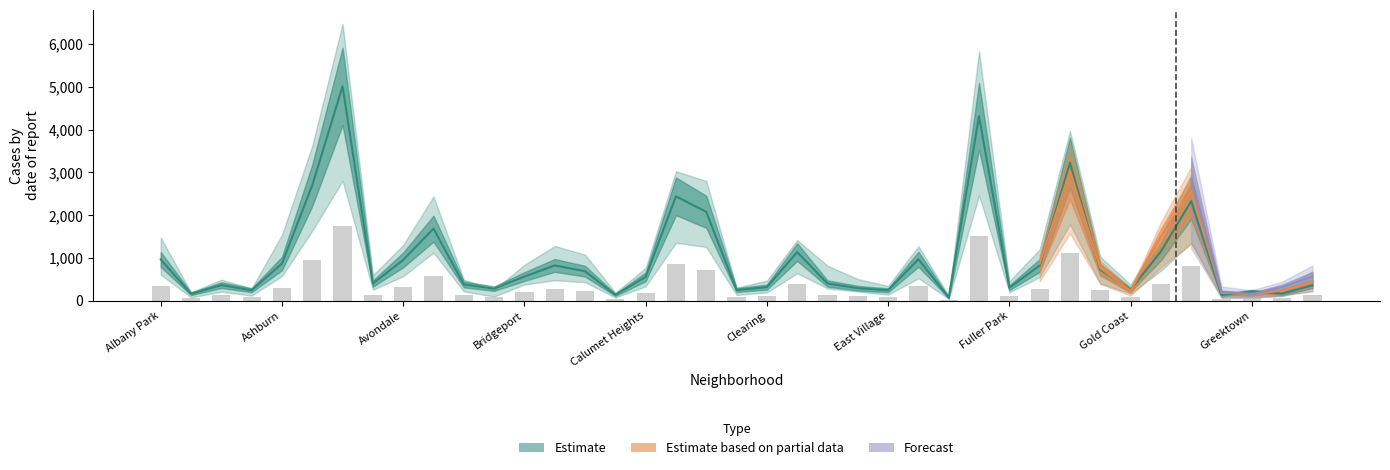

Reading right to left, what are all the values shown in this chart?

2019: Hermosa=365	Hegewisch=171	Greektown=220	Grant Park=138	Grand Crossing=2328	Grand Boulevard=1153	Gold Coast=261	Garfield Ridge=728	Garfield Park=3227	Gage Park=825	Fuller Park=308	Englewood=4310	Edison Park=77	Edgewater=972	East Village=248	East Side=298	Dunning=406	Douglas=1140	Clearing=322	Chinatown=253	Chicago Lawn=2079	Chatham=2441	Calumet Heights=561	Burnside=142	Bucktown=694	Brighton Park=828	Bridgeport=568	Boystown=287	Beverly=385	Belmont Cragin=1687	Avondale=957	Avalon Park=405	Austin=5008	Auburn Gresham=2700	Ashburn=872	Armour Square=249	Archer Heights=368	Andersonville=166	Albany Park=968
2022: Hermosa=442	Hegewisch=240	Greektown=154	Grant Park=192	Grand Crossing=2566	Grand Boulevard=1504	Gold Coast=236	Garfield Ridge=766	Garfield Park=3035	Gage Park=870	Fuller Park=263	Englewood=3980	Edison Park=99	Edgewater=1269	East Village=250	East Side=434	Dunning=504	Douglas=1379	Clearing=422	Chinatown=338	Chicago Lawn=2056	Chatham=2650	Calumet Heights=698	Burnside=175	Bucktown=599	Brighton Park=888	Bridgeport=722	Boystown=258	Beverly=414	Belmont Cragin=1719	Avondale=953	Avalon Park=522	Austin=4763	Auburn Gresham=2698	Ashburn=797	Armour Square=251	Archer Heights=440	Andersonville=157	Albany Park=926
2023: Hermosa=645	Hegewisch=297	Greektown=129	Grant Park=261	Grand Crossing=2971	Grand Boulevard=1734	Gold Coast=268	Garfield Ridge=949	Garfield Park=3398	Gage Park=1028	Fuller Park=313	Englewood=4175	Edison Park=71	Edgewater=1513	East Village=305	East Side=592	Dunning=730	Douglas=1588	Clearing=537	Chinatown=335	Chicago Lawn=2174	Chatham=2862	Calumet Heights=860	Burnside=146	Bucktown=829	Brighton Park=1073	Bridgeport=739	Boystown=288	Beverly=442	Belmont Cragin=2165	Avondale=1152	Avalon Park=542	Austin=5064	Auburn Gresham=2988	Ashburn=1106	Armour Square=291	Archer Heights=515	Andersonville=201	Albany Park=1138
2024: Hermosa=495	Hegewisch=352	Greektown=194	Grant Park=151	Grand Crossing=2715	Grand Boulevard=1711	Gold Coast=337	Garfield Ridge=973	Garfield Park=2788	Gage Park=1039	Fuller Park=269	Englewood=3877	Edison Park=97	Edgewater=1554	East Village=281	East Side=555	Dunning=675	Douglas=1330	Clearing=441	Chinatown=321	Chicago Lawn=1973	Chatham=2526	Calumet Heights=751	Burnside=140	Bucktown=938	Brighton Park=986	Bridgeport=720	Boystown=296	Beverly=559	Belmont Cragin=2119	Avondale=1286	Avalon Park=484	Austin=4976	Auburn Gresham=2524	Ashburn=1111	Armour Square=251	Archer Heights=616	Andersonville=263	Albany Park=1104
2016: Hermosa=559	Hegewisch=204	Greektown=180	Grant Park=146	Grand Crossing=2500	Grand Boulevard=1313	Gold Coast=323	Garfield Ridge=876	Garfield Park=3360	Gage Park=1008	Fuller Park=389	Englewood=4938	Edison Park=103	Edgewater=965	East Village=267	East Side=432	Dunning=698	Douglas=1173	Clearing=402	Chinatown=262	Chicago Lawn=2372	Chatham=2467	Calumet Heights=653	Burnside=164	Bucktown=917	Brighton Park=1086	Bridgeport=714	Boystown=219	Beverly=421	Belmont Cragin=2053	Avondale=1046	Avalon Park=475	Austin=5481	Auburn Gresham=3071	Ashburn=1308	Armour Square=227	Archer Heights=419	Andersonville=151	Albany Park=1110
2017: Hermosa=589	Hegewisch=246	Greektown=176	Grant Park=154	Grand Crossing=2456	Grand Boulevard=1281	Gold Coast=311	Garfield Ridge=743	Garfield Park=3257	Gage Park=1019	Fuller Park=365	Englewood=4471	Edison Park=87	Edgewater=1082	East Village=296	East Side=397	Dunning=531	Douglas=1201	Clearing=360	Chinatown=253	Chicago Lawn=2288	Chatham=2566	Calumet Heights=620	Burnside=145	Bucktown=795	Brighton Park=879	Bridgeport=697	Boystown=188	Beverly=403	Belmont Cragin=2066	Avondale=1107	Avalon Park=508	Austin=5096	Auburn Gresham=2973	Ashburn=1053	Armour Square=250	Archer Heights=391	Andersonville=171	Albany Park=1252